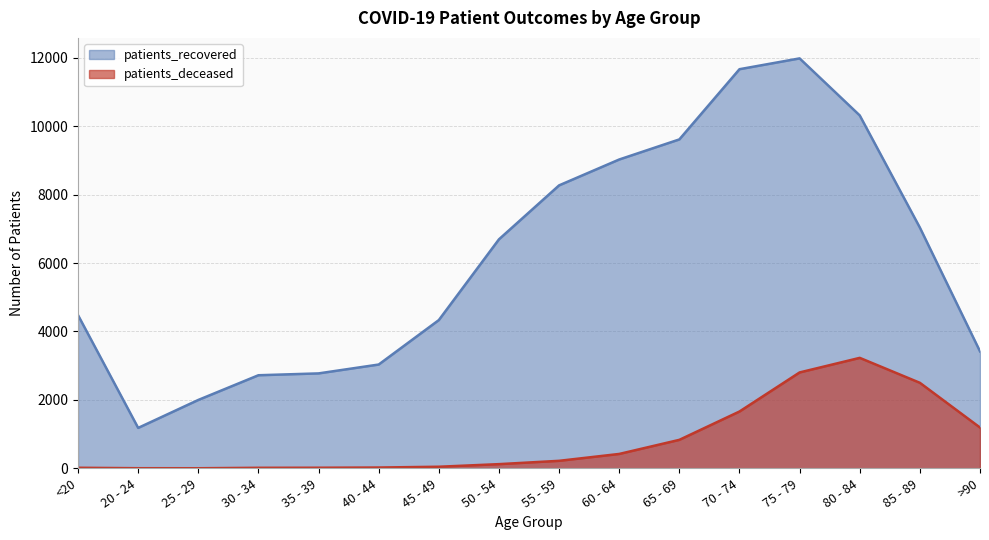

Read the patients_deceased value at 55 - 59.

220